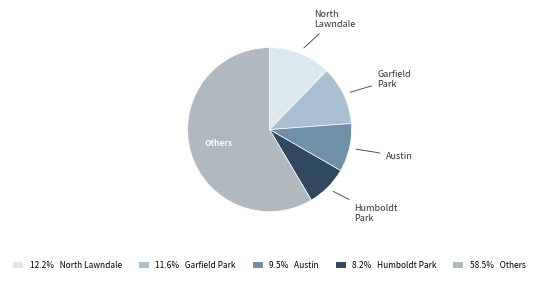

How many slices are in this pie chart?

5